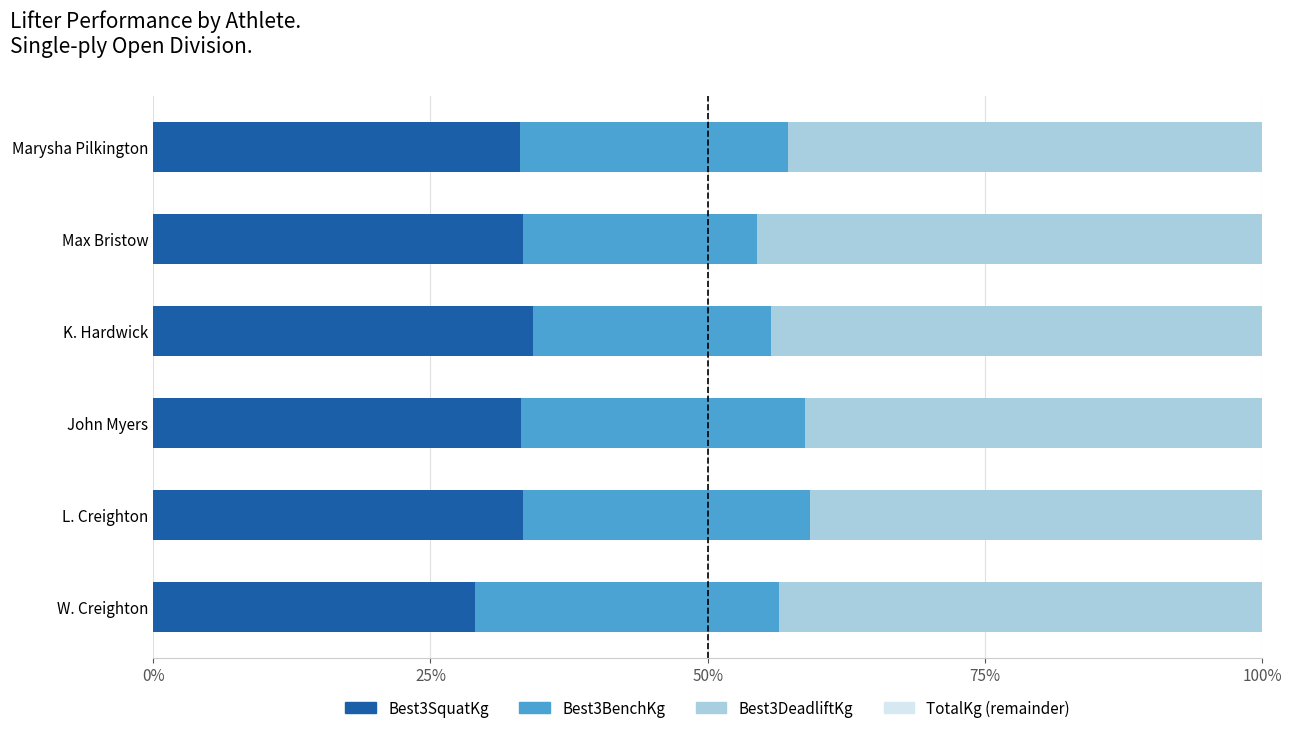

Which category has the lowest value in the Best3SquatKg series?

W. Creighton